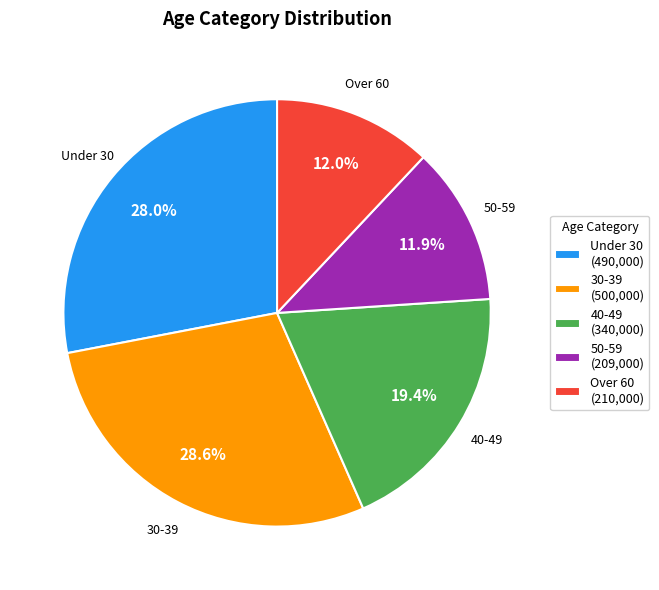

Is there any slice that represents more than half of the pie?

No